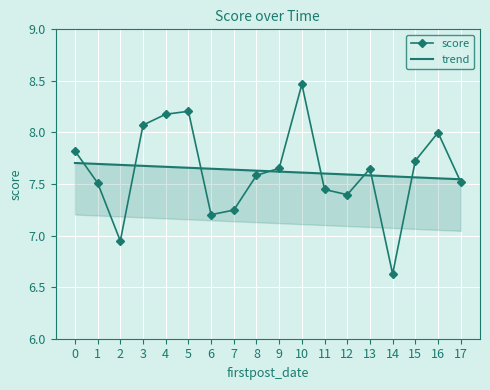

What is the value of the trend point at the 11th from the left?

7.6